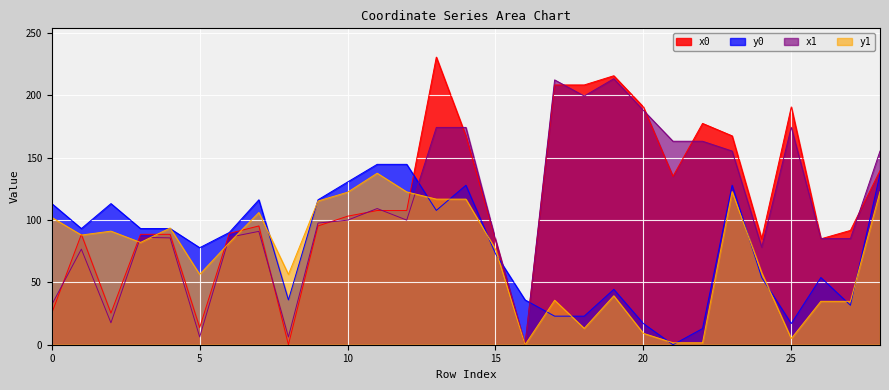

True or false: y1 has more than 1 points higher than both neighbors.

True